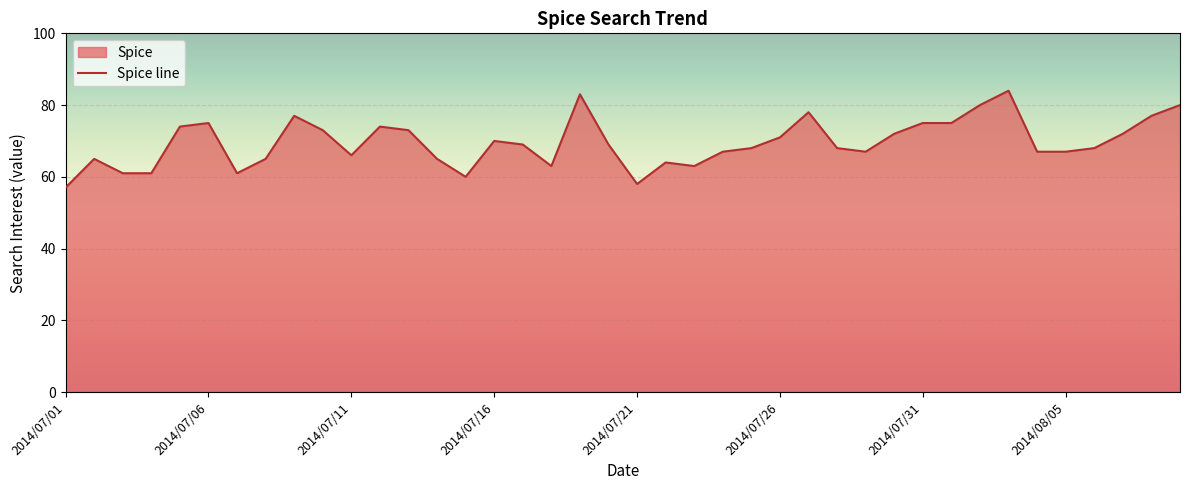

What is the difference between the second highest and minimum values?

26